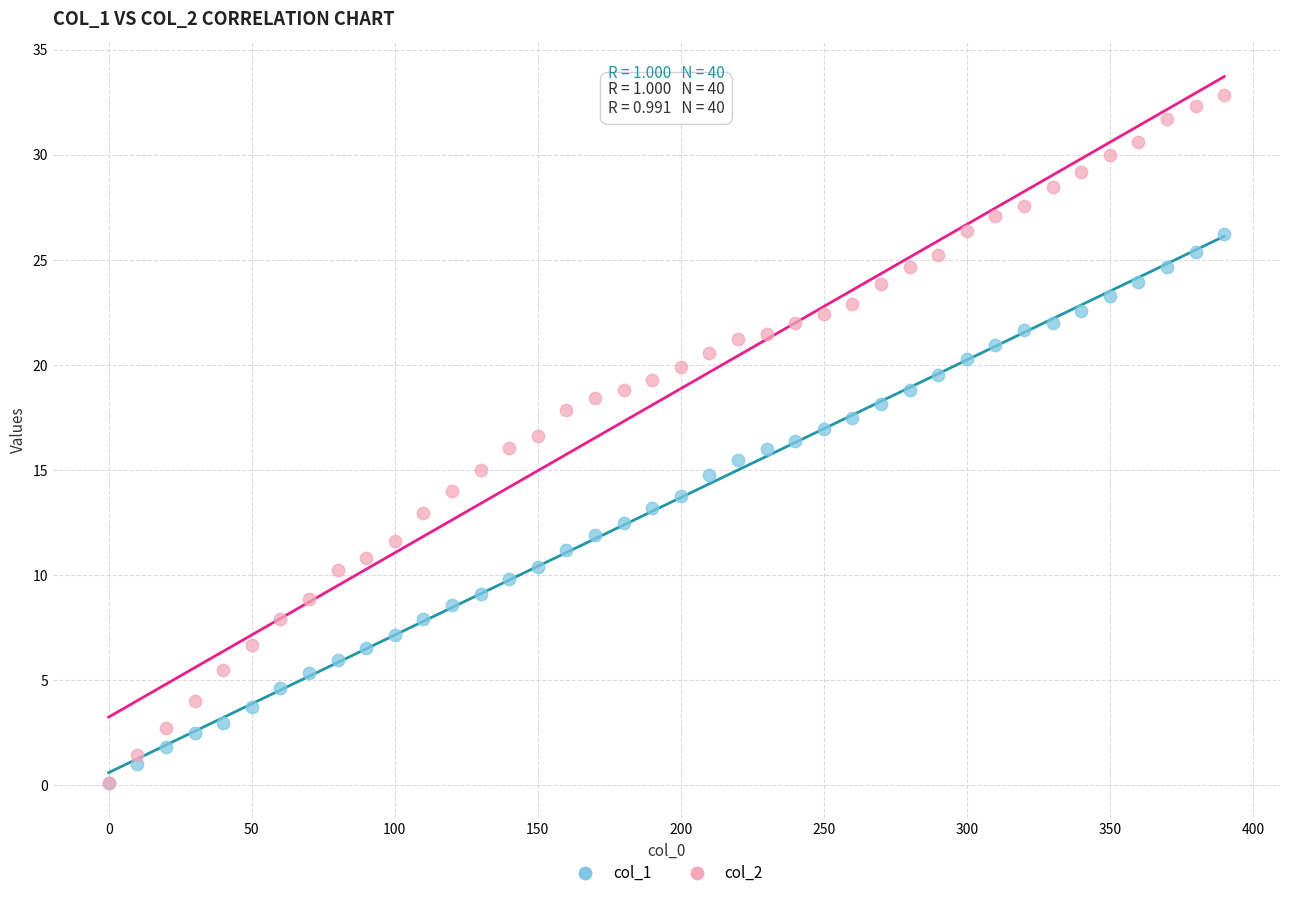

Which series has the widest spread of Y values?

col_2